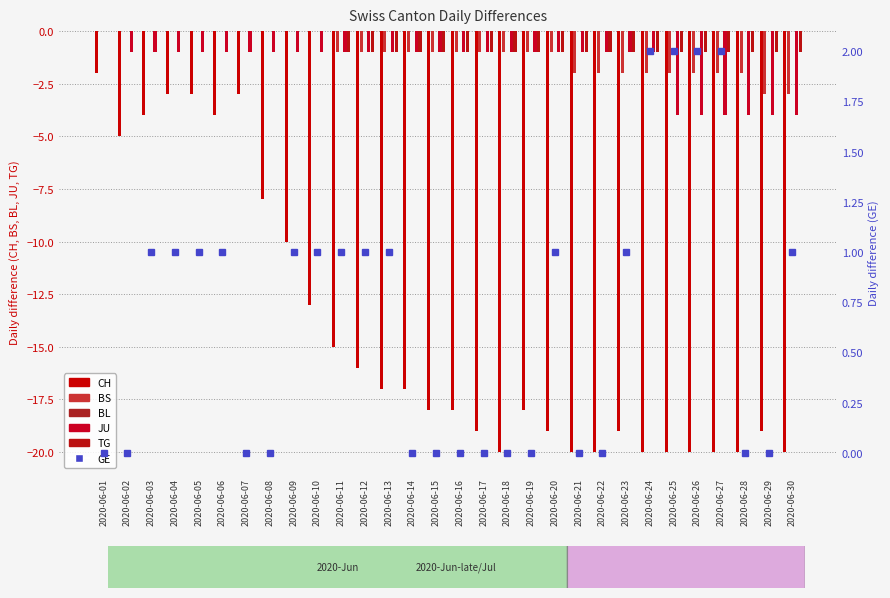

What is the difference between the maximum and minimum values in the TG series?

1